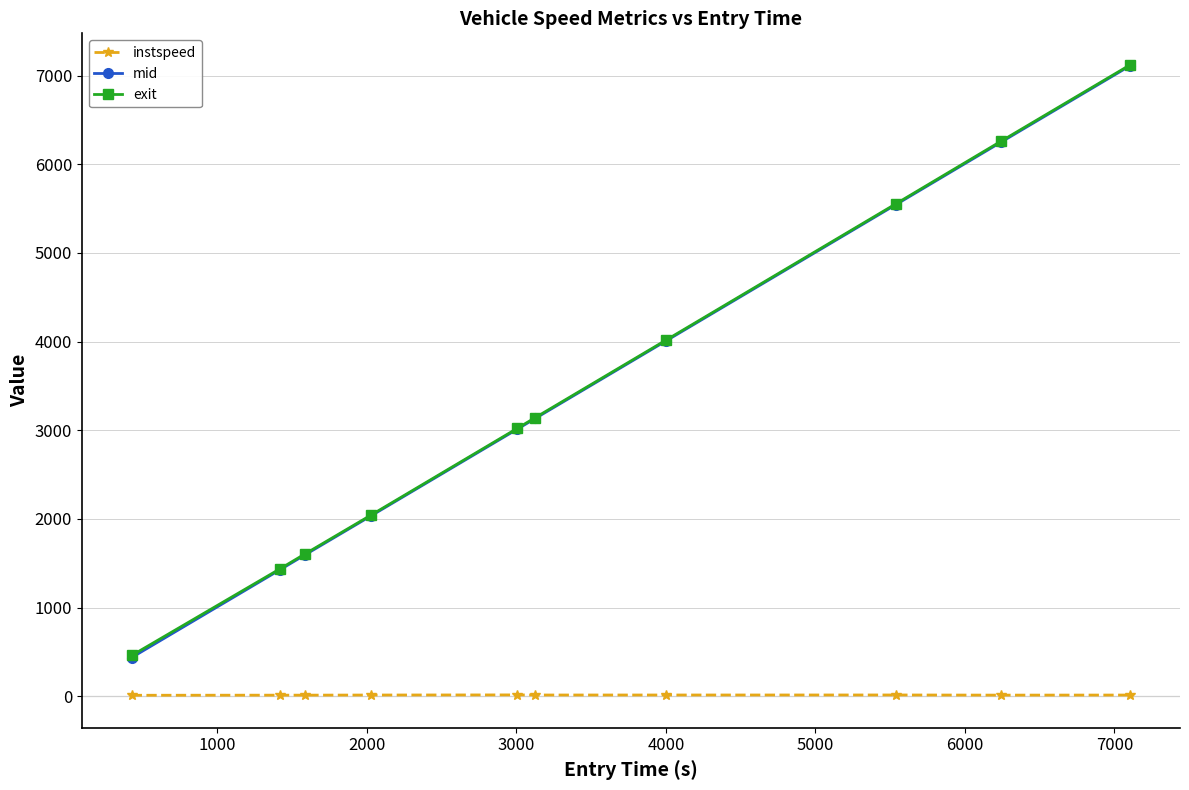

Which series has the largest range (max minus min)?

mid